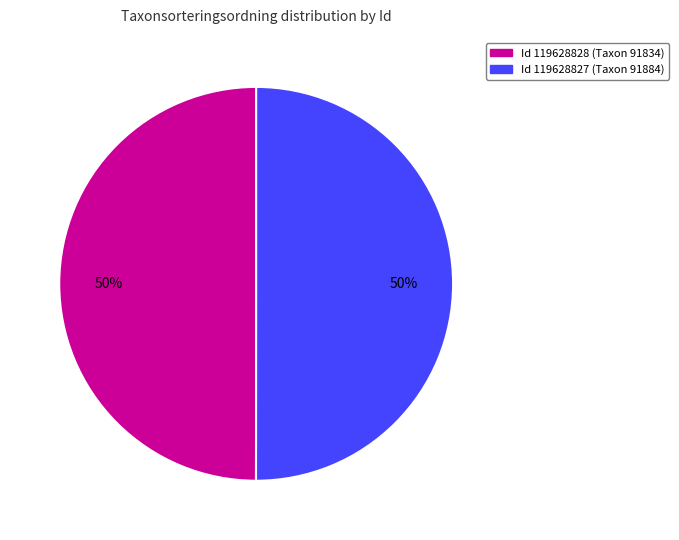

To the nearest percent, what is the average slice percentage?

50%